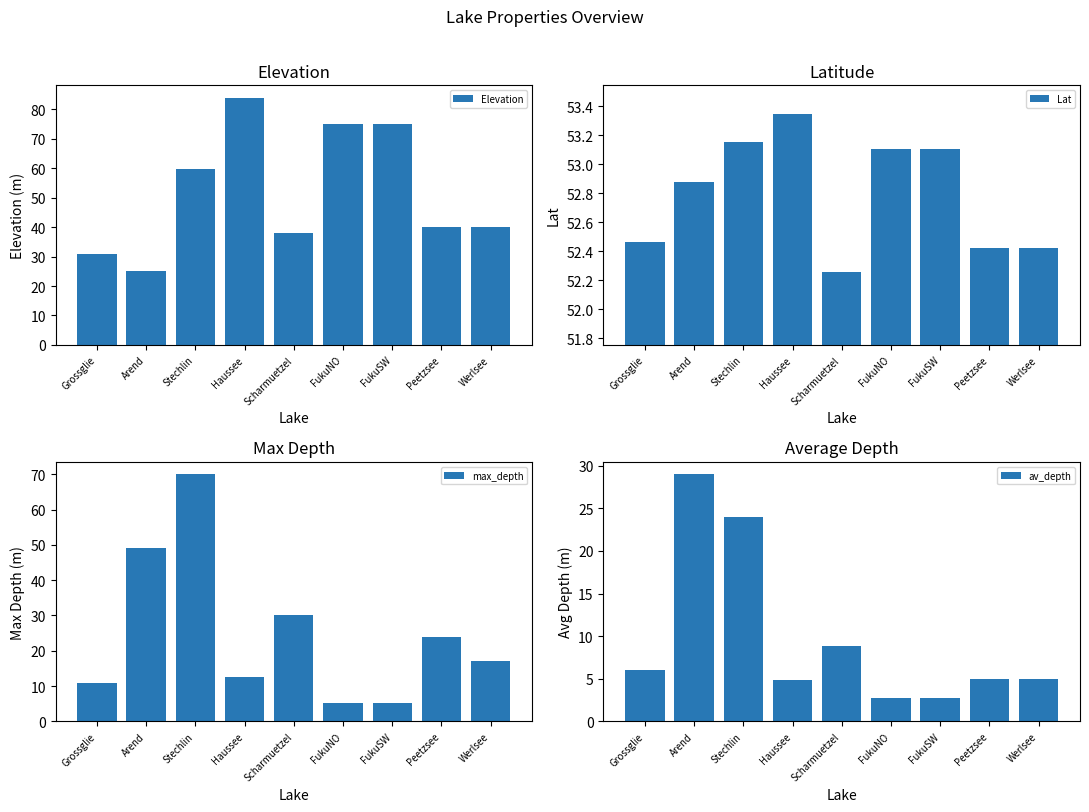

How many values in the av_depth series exceed 5?

4